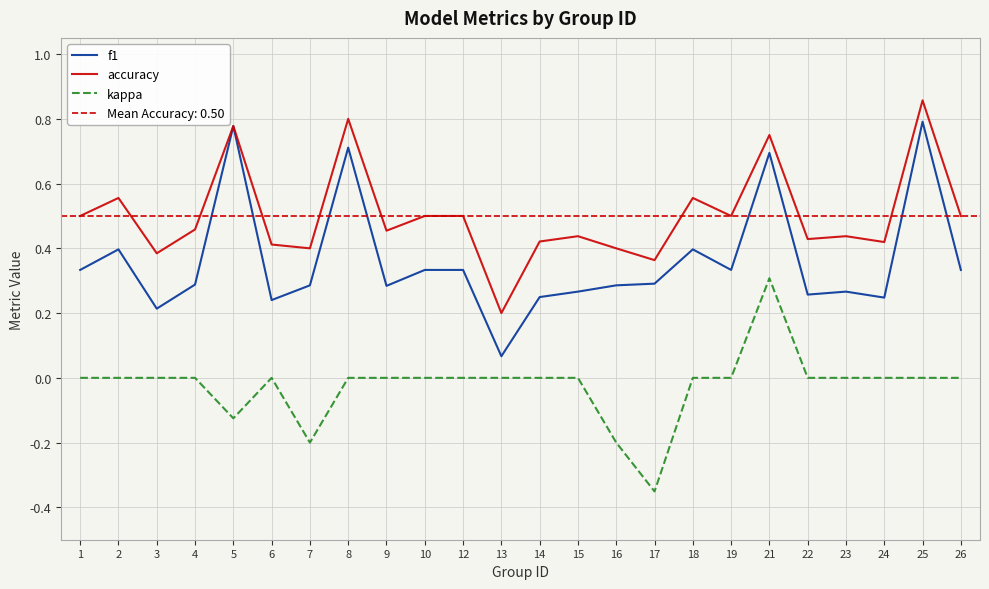

List the series in order of their peak value, lowest first.

kappa, f1, accuracy